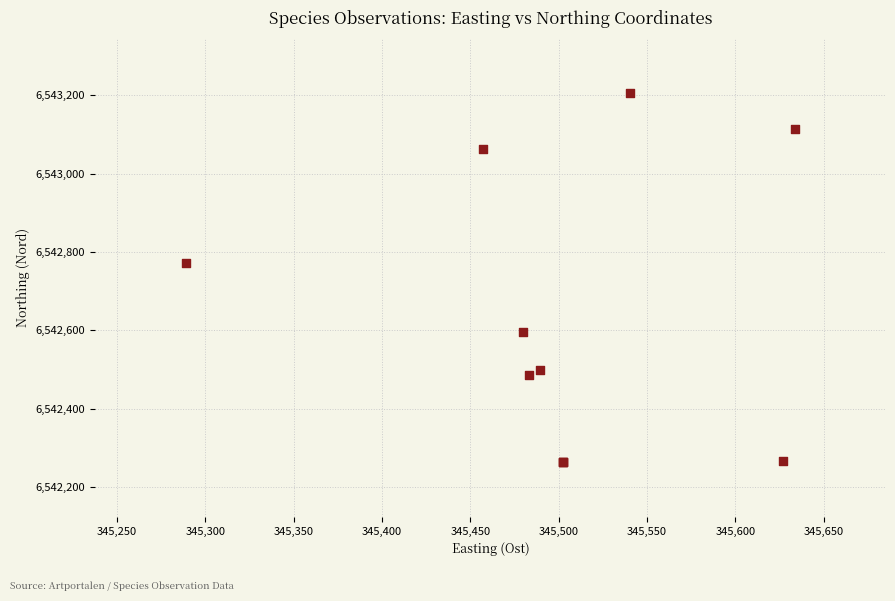

What Y value in the scatter plot is closest to 6542735?

6542771.7